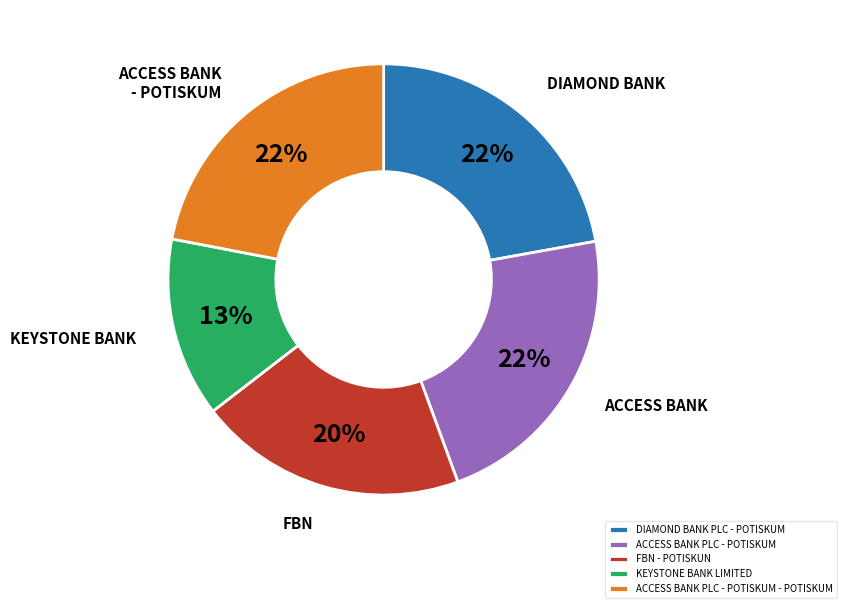

Is it true that FBN - POTISKUN is 30% of the pie?

False